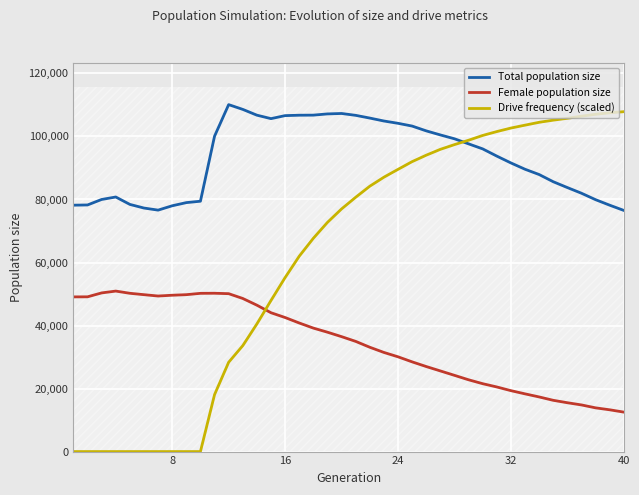

Reading right to left, transcribe all the data shown in this chart.

Total population size: 76532.0	78189.0	79939.0	81982.0	83784.0	85636.0	87918.0	89598.0	91601.0	93770.0	96057.0	97655.0	99264.0	100488.0	101775.0	103299.0	104176.0	104908.0	105838.0	106705.0	107294.0	107156.0	106770.0	106745.0	106614.0	105659.0	106758.0	108592.0	110102.0	100080.0	79451.0	79007.0	78005.0	76624.0	77286.0	78438.0	80791.0	80007.0	78264.0	78195.0
Female population size: 12525.0	13260.0	13877.0	14803.0	15502.0	16270.0	17340.0	18318.0	19336.0	20507.0	21546.0	22785.0	24194.0	25594.0	26987.0	28472.0	30077.0	31463.0	33109.0	34972.0	36475.0	37887.0	39189.0	40807.0	42542.0	44064.0	46461.0	48590.0	50110.0	50247.0	50218.0	49793.0	49616.0	49366.0	49791.0	50234.0	50933.0	50353.0	49113.0	49090.0
Drive frequency (scaled): 107864.7	107503.0	107040.6	106431.6	105765.4	105173.9	104493.7	103588.4	102668.2	101549.6	100323.1	98805.3	97411.6	95914.3	94056.3	92010.5	89560.6	87073.0	84210.7	80702.7	77002.1	72730.6	67691.3	61993.3	55221.7	47948.1	40506.0	33613.7	28343.4	18067.7	0.0	0.0	0.0	0.0	0.0	0.0	0.0	0.0	0.0	0.0